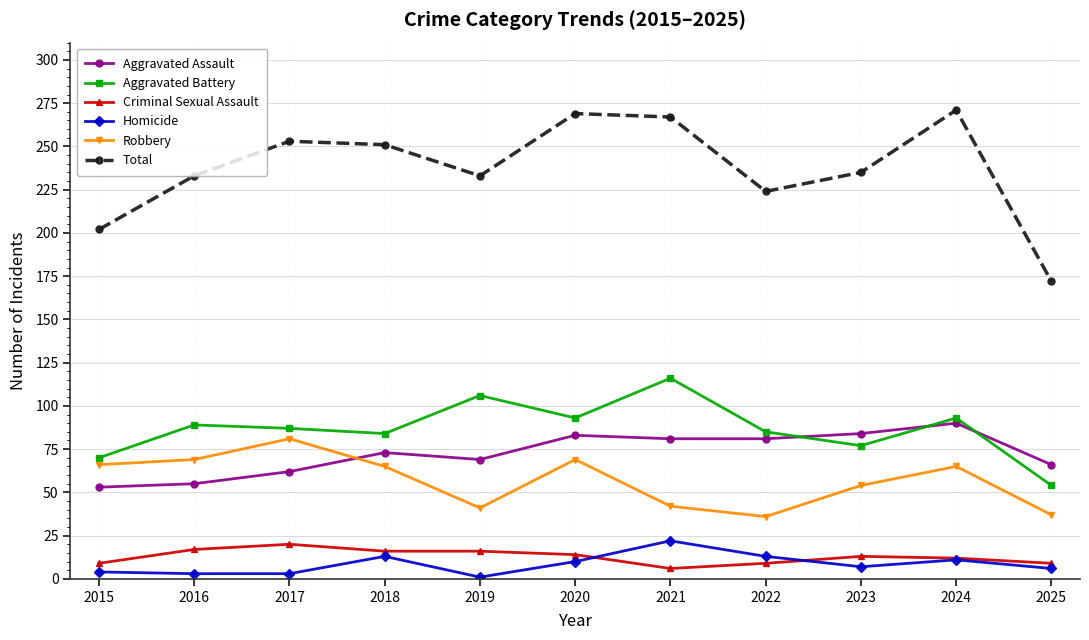

Which series has the largest total across all categories?

Total